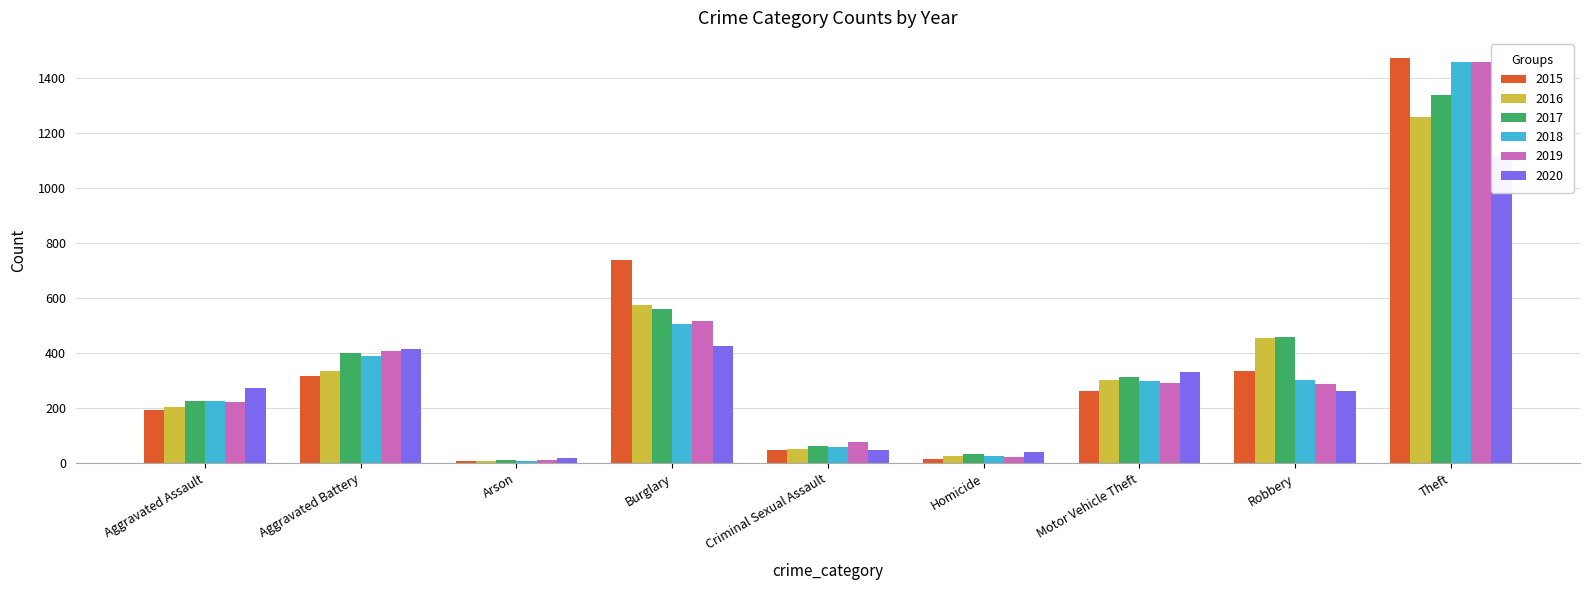

Does the chart contain any negative values?

No